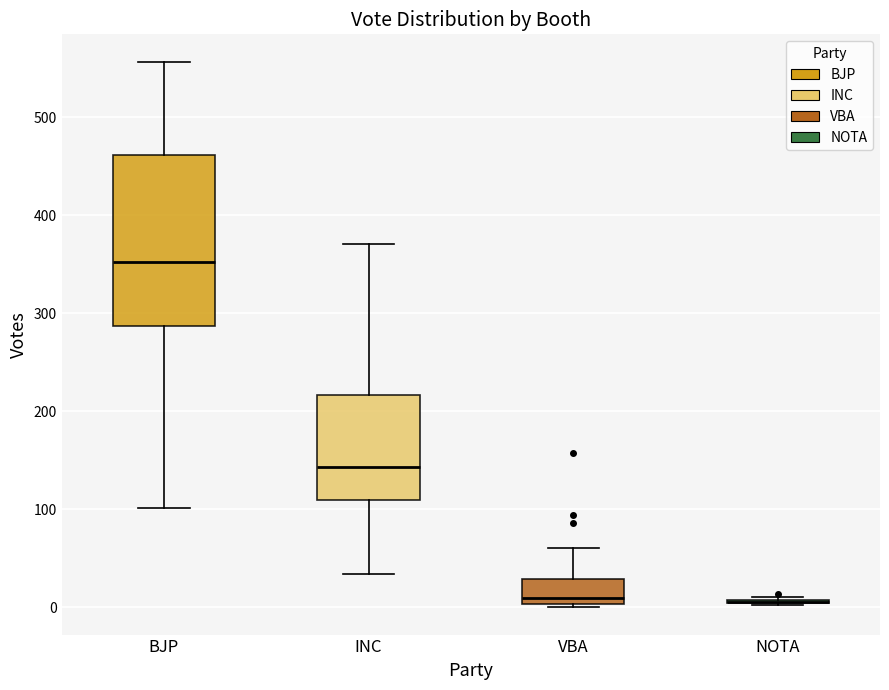

Where does the median line of the box for BJP sit on the y-axis? The values are not printed on the chart, so give them approximately, as read against the axis.

350